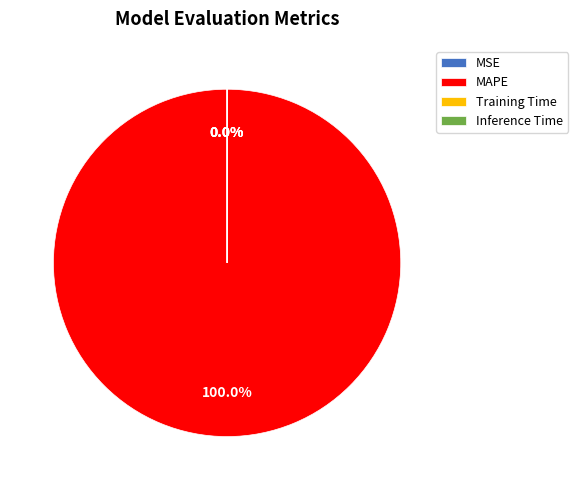

How many slices are in this pie chart?

4